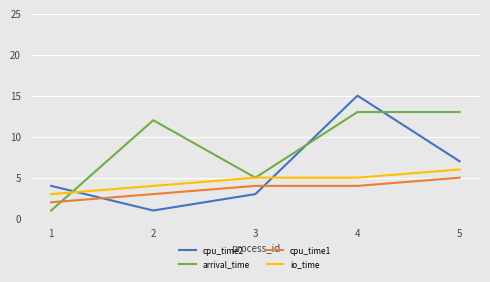

What is the total value across all series at 5?

31